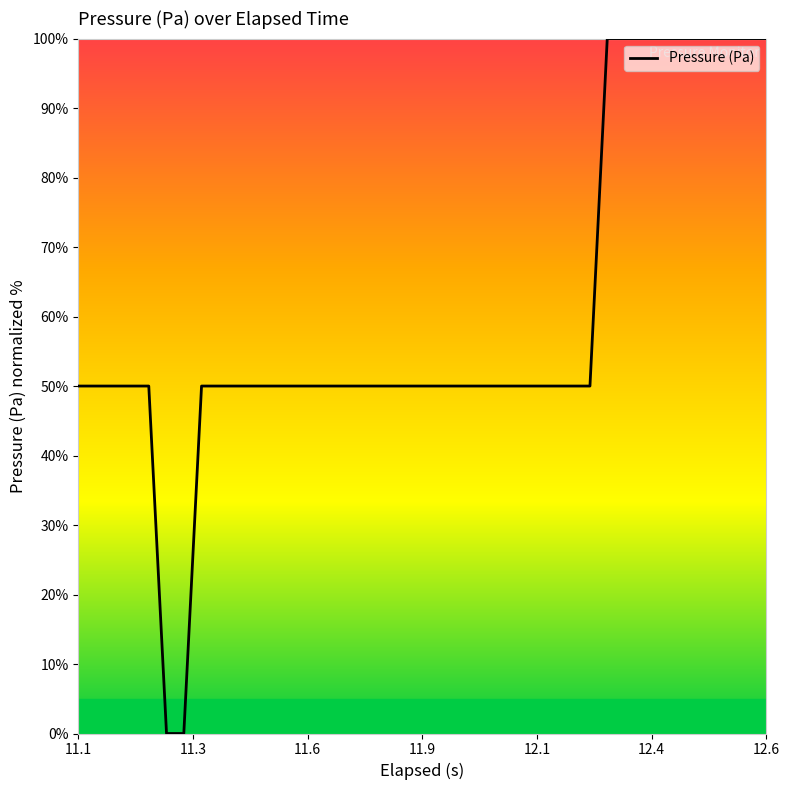

Reading left to right, extract all data points from this chart.

50	50	50	50	50	0	0	50	50	50	50	50	50	50	50	50	50	50	50	50	50	50	50	50	50	50	50	50	50	50	100	100	100	100	100	100	100	100	100	100